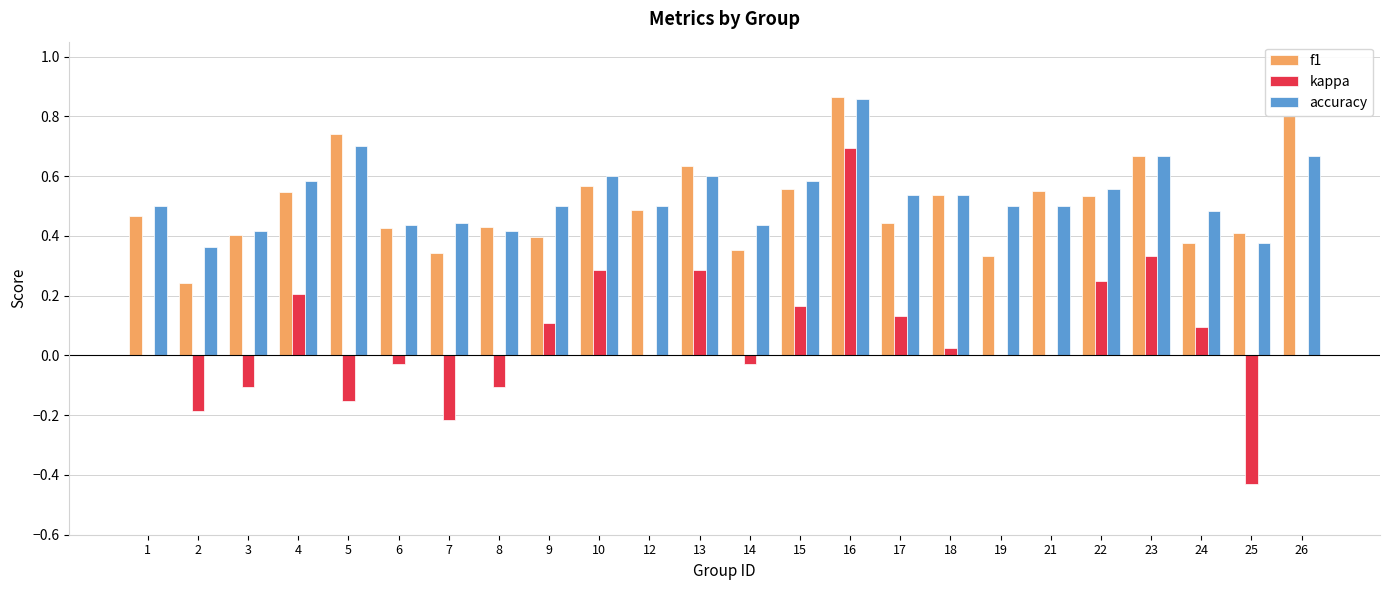

Does the chart contain stacked bars?

No